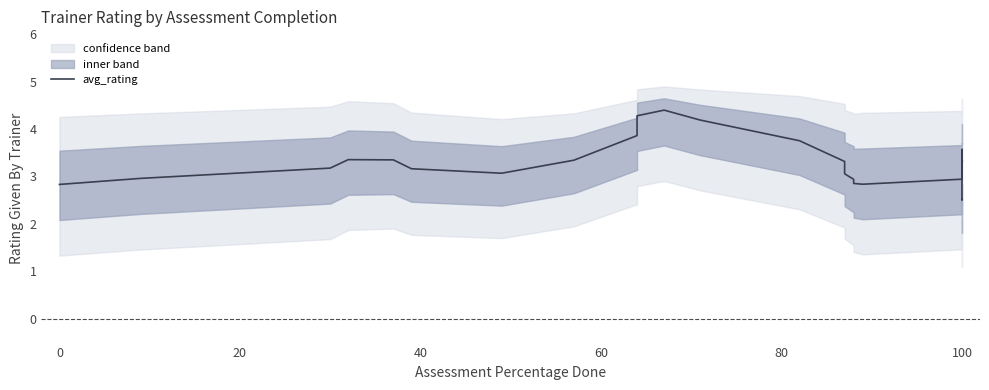

What is the smallest value displayed?

2.5